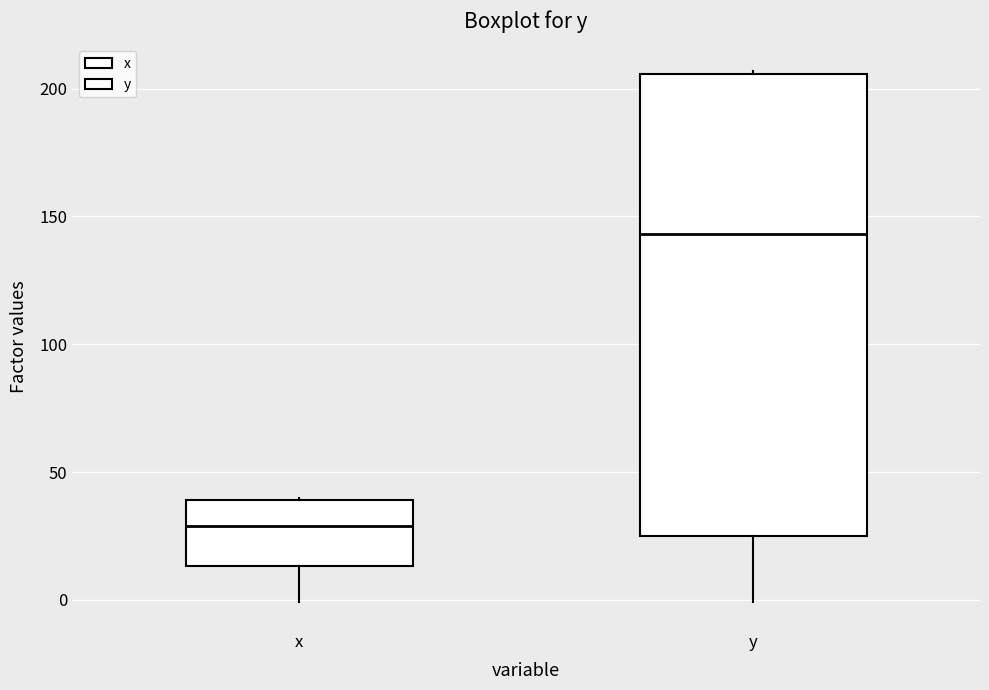

Reading left to right, read every box against the y-axis: the position of its median line, the range the box covers, and the ends of its whiskers. The values are not printed on the chart, so give them approximately, as read against the axis.

x: median 30, box 15 to 40, whiskers 0 to 40
y: median 145, box 25 to 205, whiskers 0 to 205